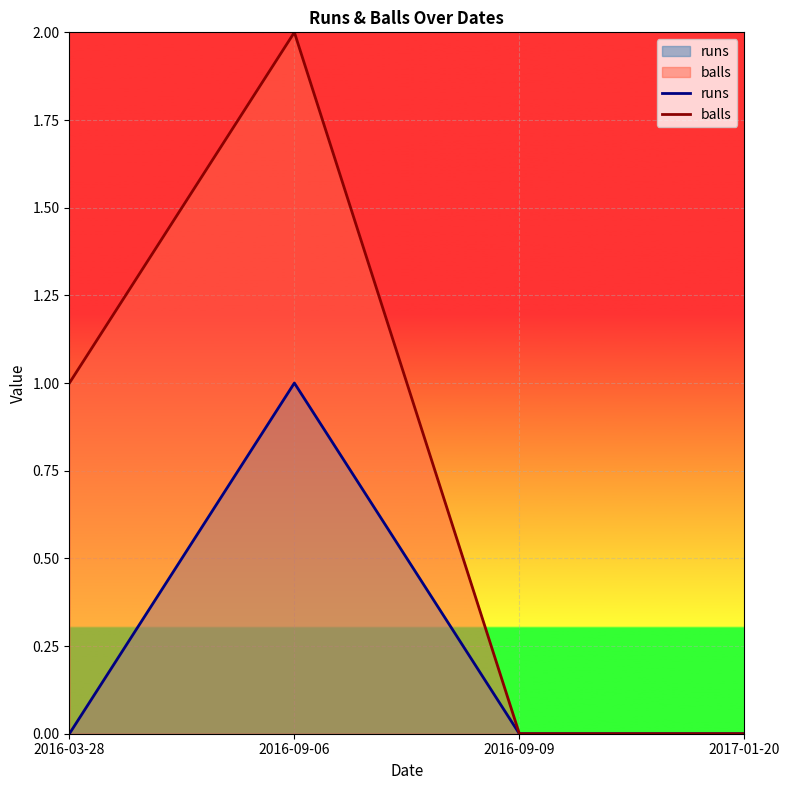

True or false: runs and balls intersect in this chart.

False